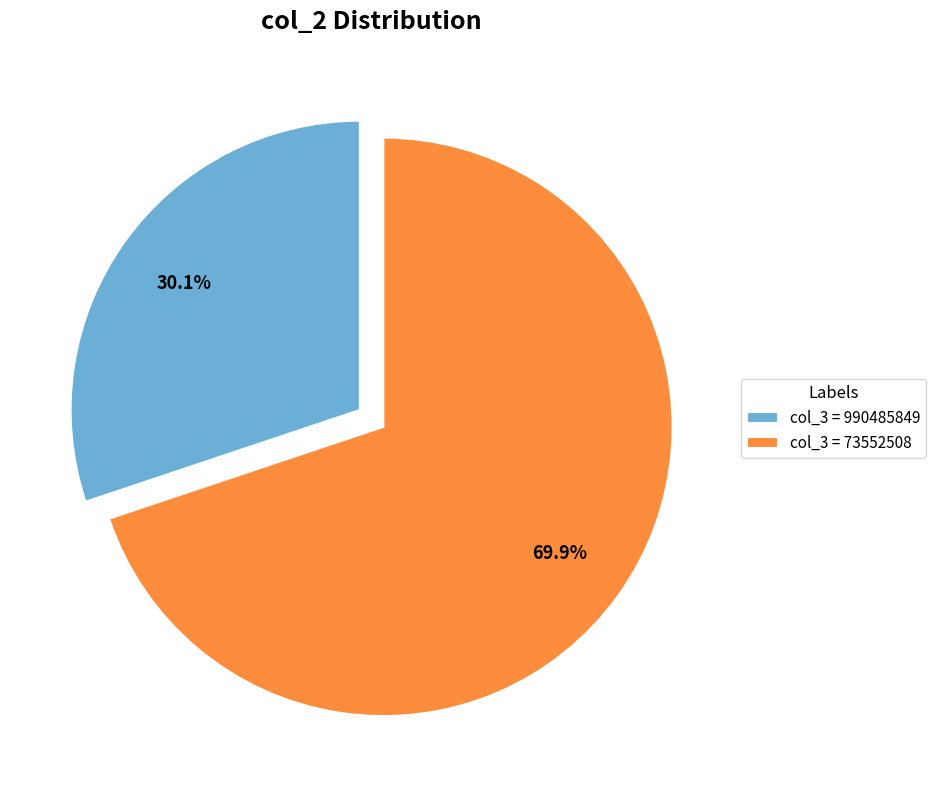

Which slice is the largest?

col_3 = 73552508